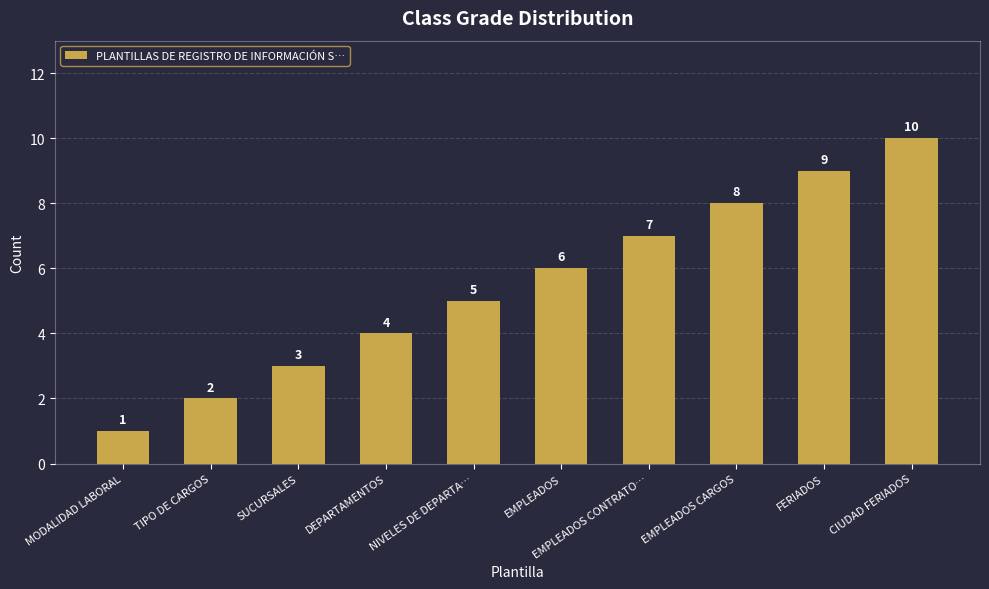

Is it true that the value at NIVELES DE DEPARTA… is 5?

True